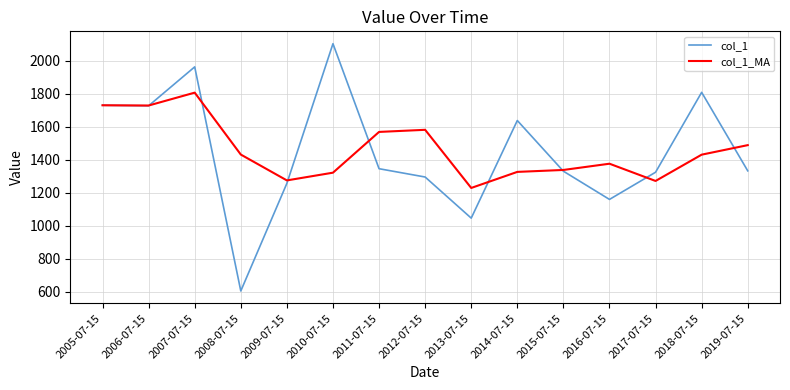

Which category has the lowest value across all series?

2008-07-15